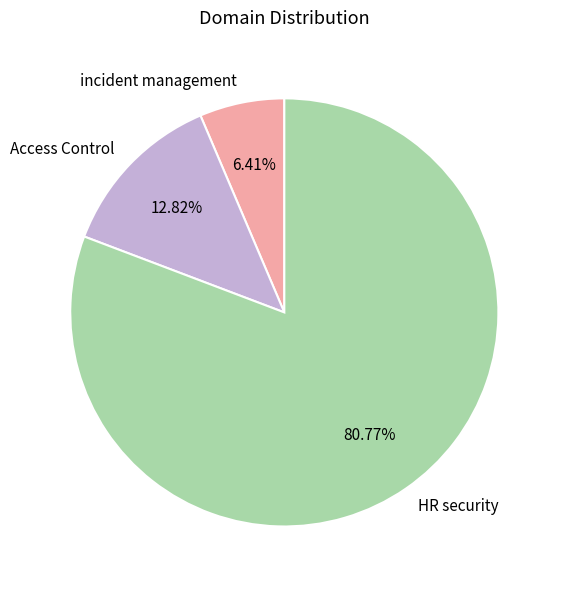

The Access Control slice represents 23% of the pie. True or false?

False